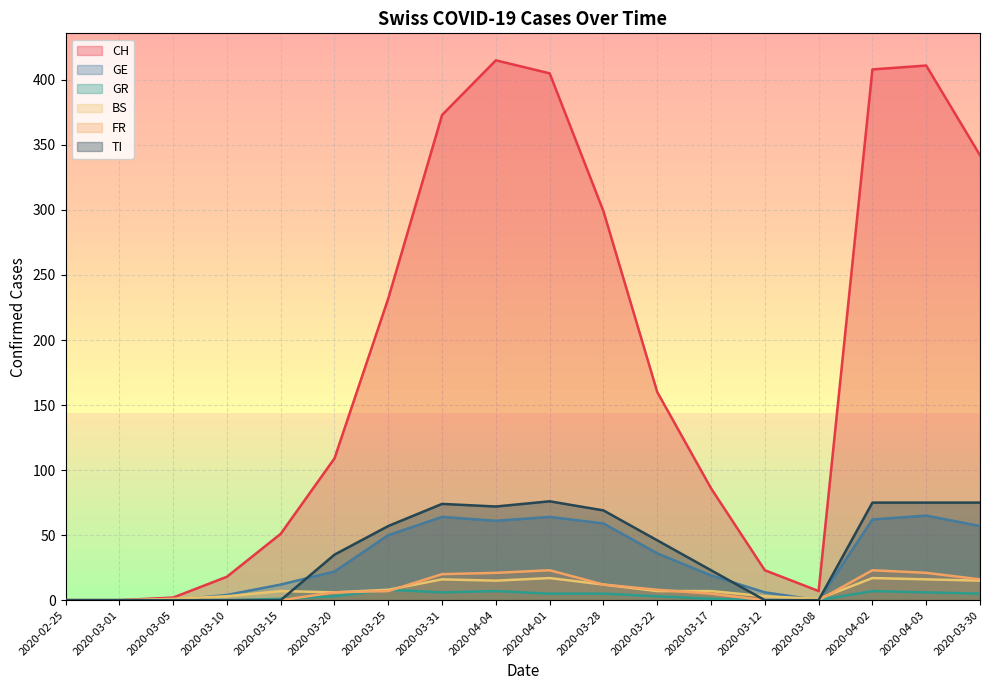

What is the spread (max minus min) of values at 2020-03-30?

337